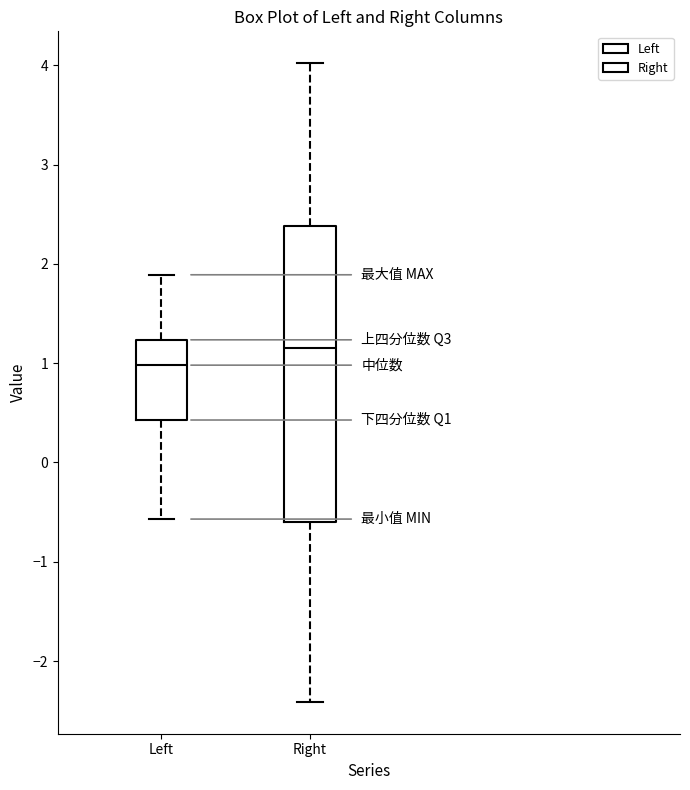

Where is the lower edge of the box for Right on the y-axis? The values are not printed on the chart, so give them approximately, as read against the axis.

-0.6